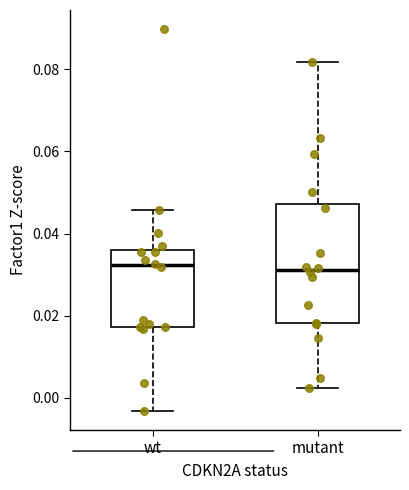

Which box is the tallest, from its lower edge to its upper edge?

mutant